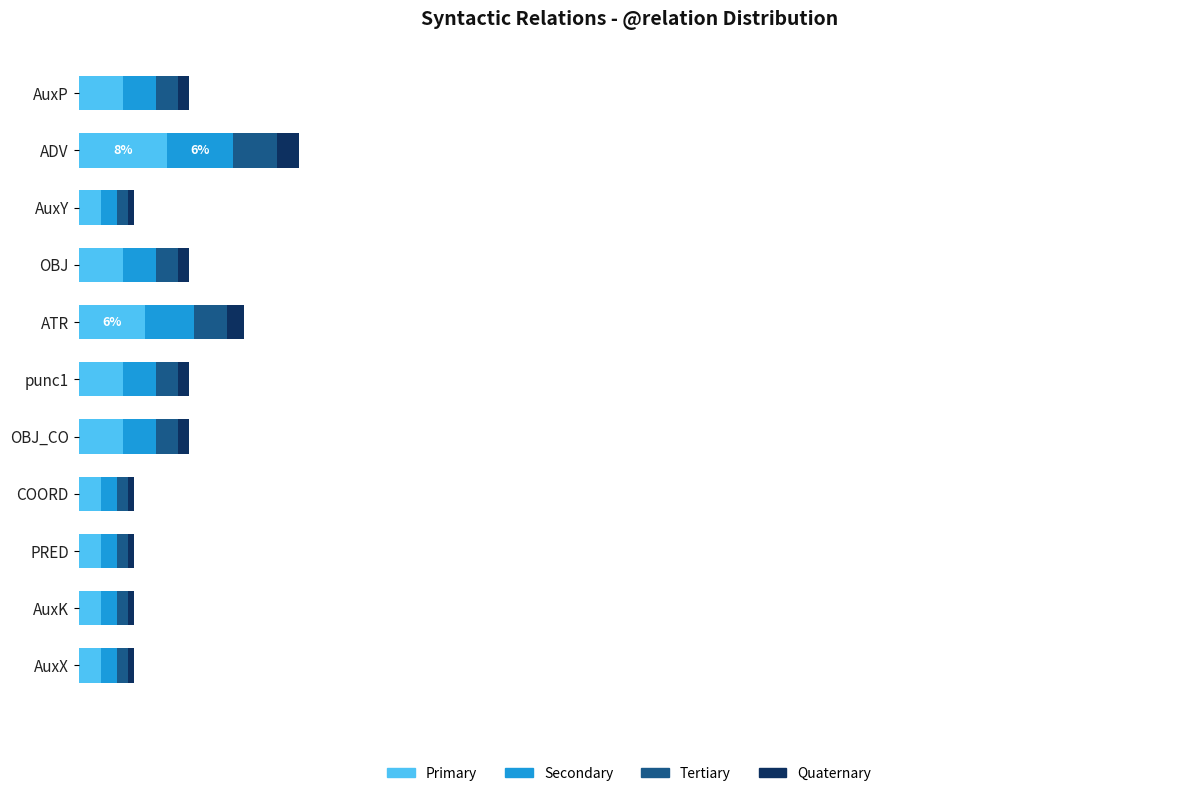

What are all the series names shown in the legend?

Primary, Secondary, Tertiary, Quaternary